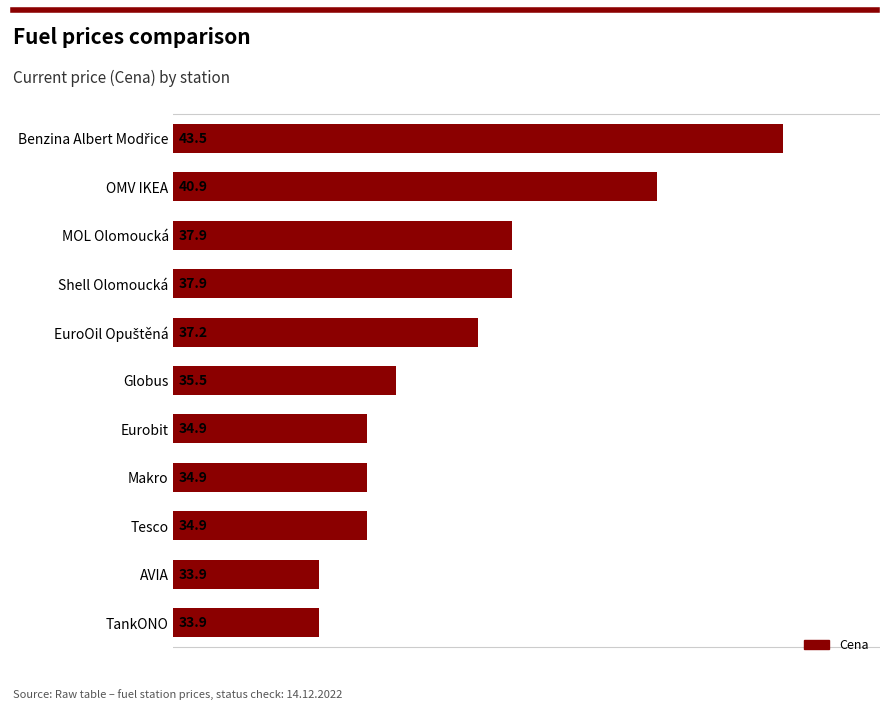

The value at TankONO is 33.9. True or false?

True